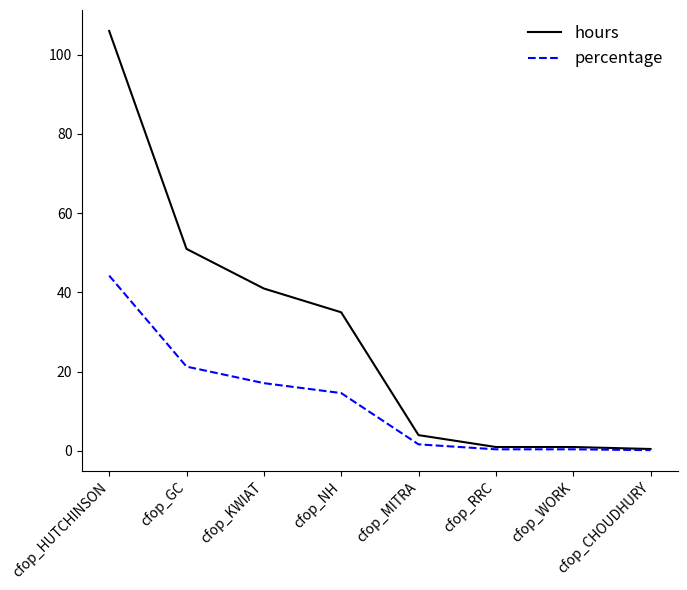

What is the greatest value displayed?

106.0